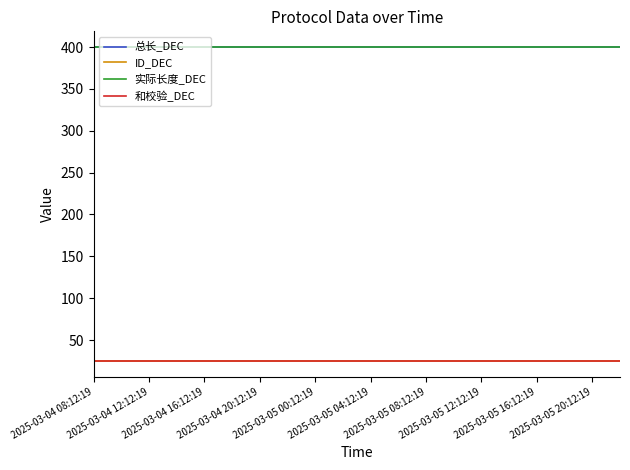

Is this an area chart (filled region under the line)?

No